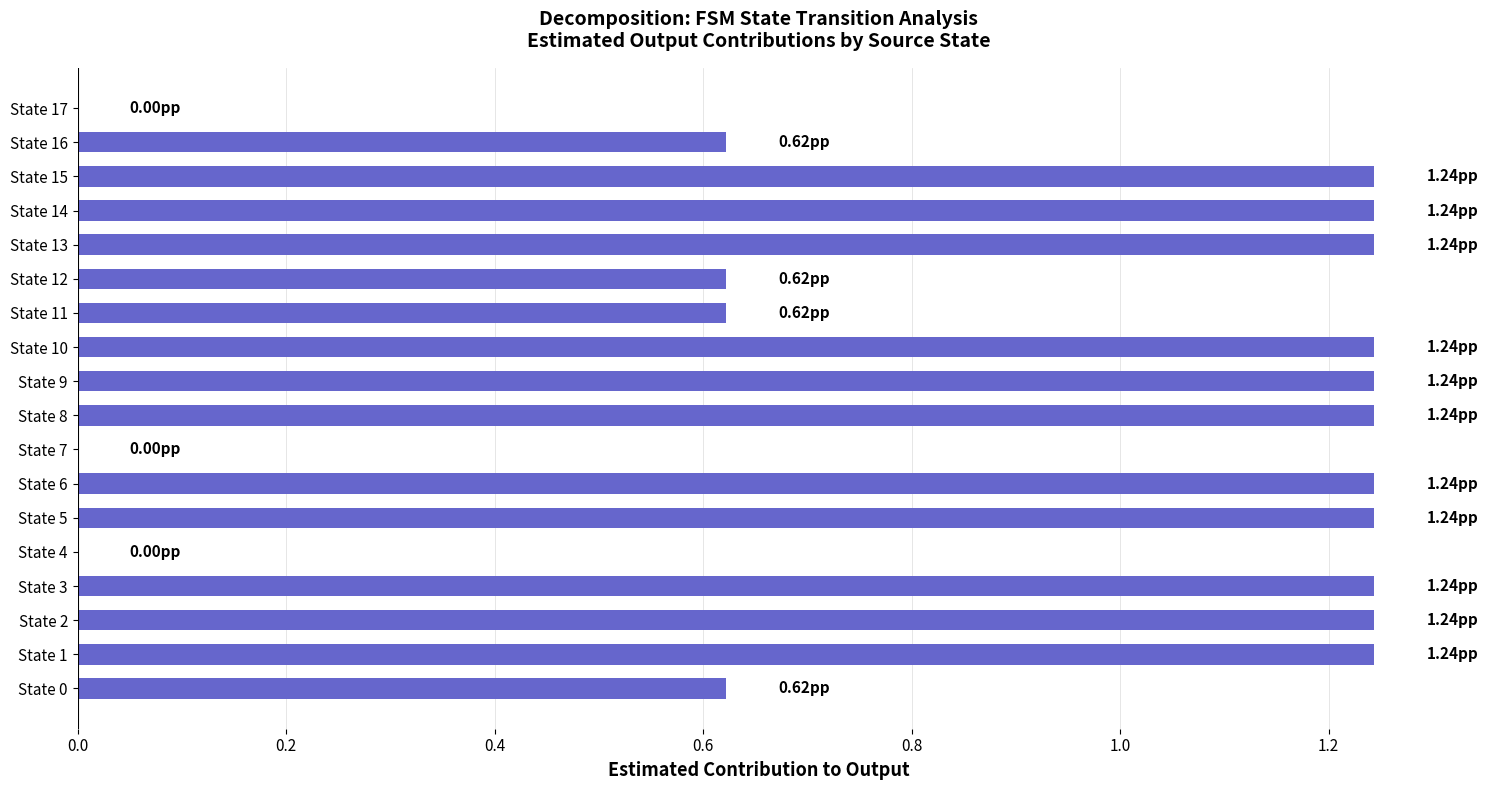

Count the number of data series in this chart.

1